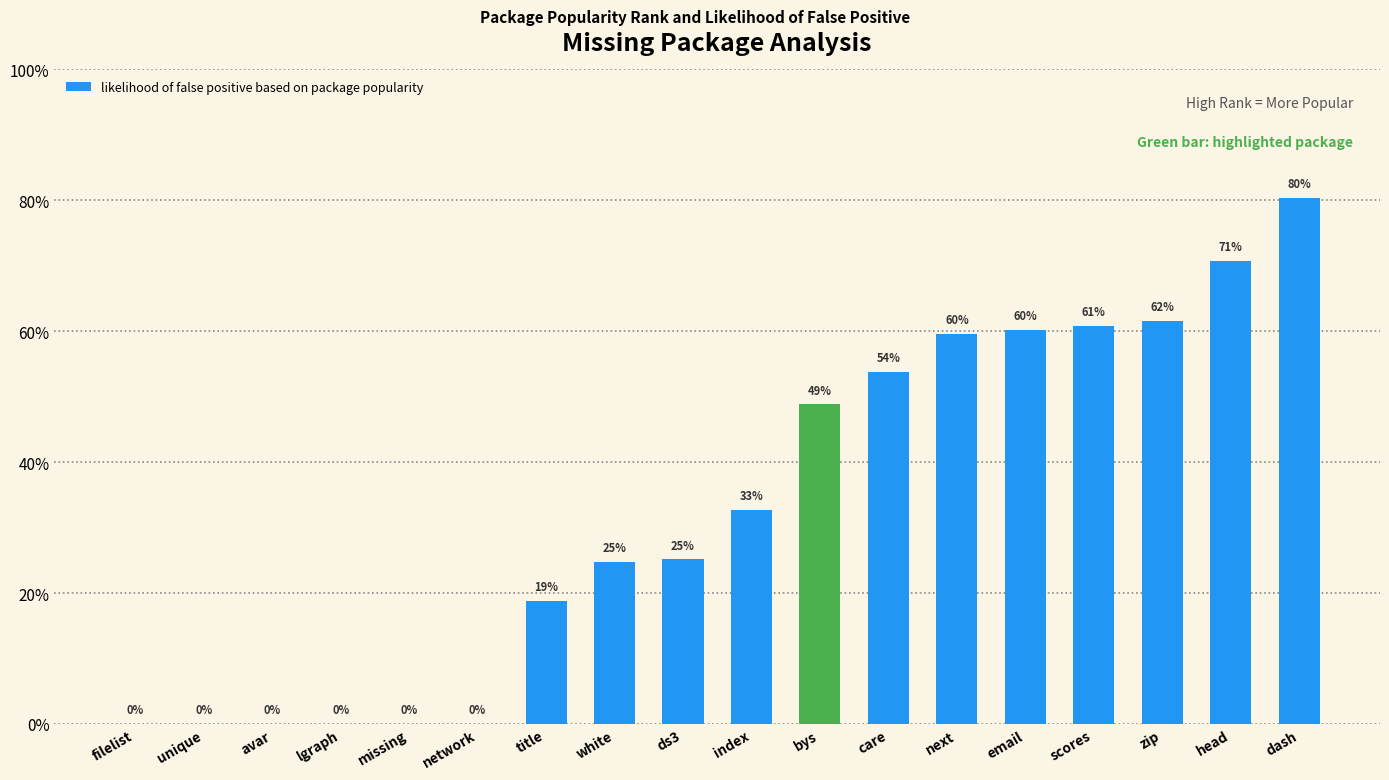

What position from the left is zip?

16